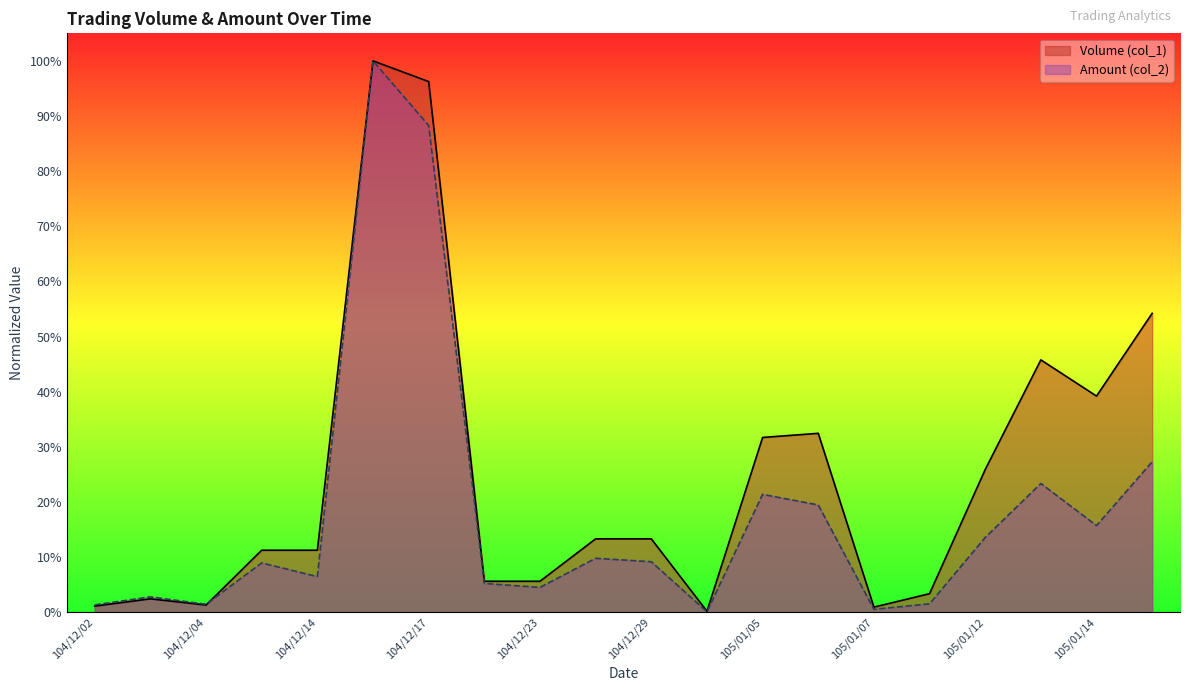

What is the value of the Volume (col_1) point at the 14th from the left?

0.3